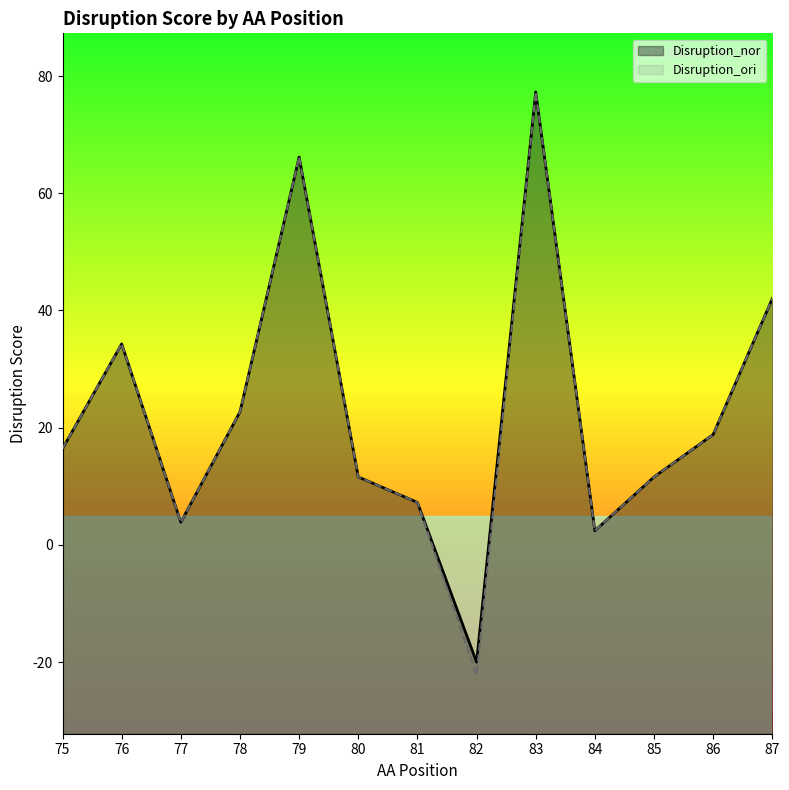

What is the maximum value shown in the chart?

77.3